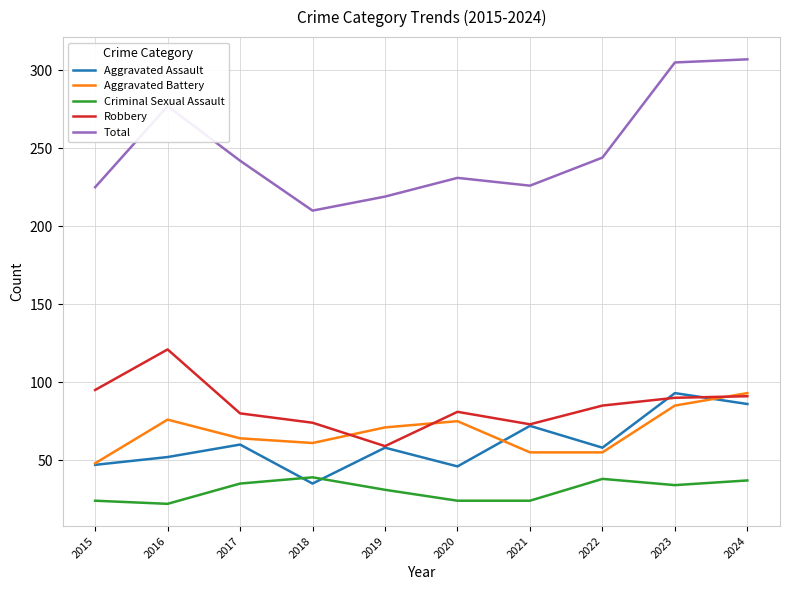

What is the total value across all series at 2019?

438